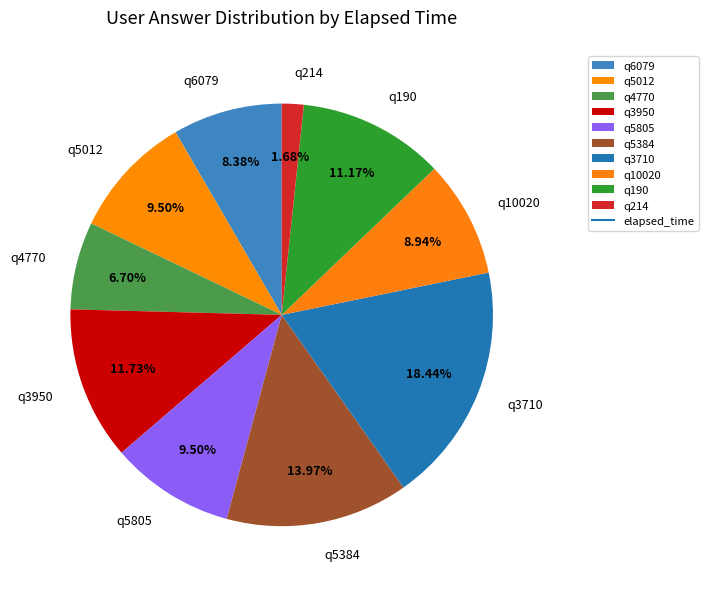

Which slice is the smallest?

q214